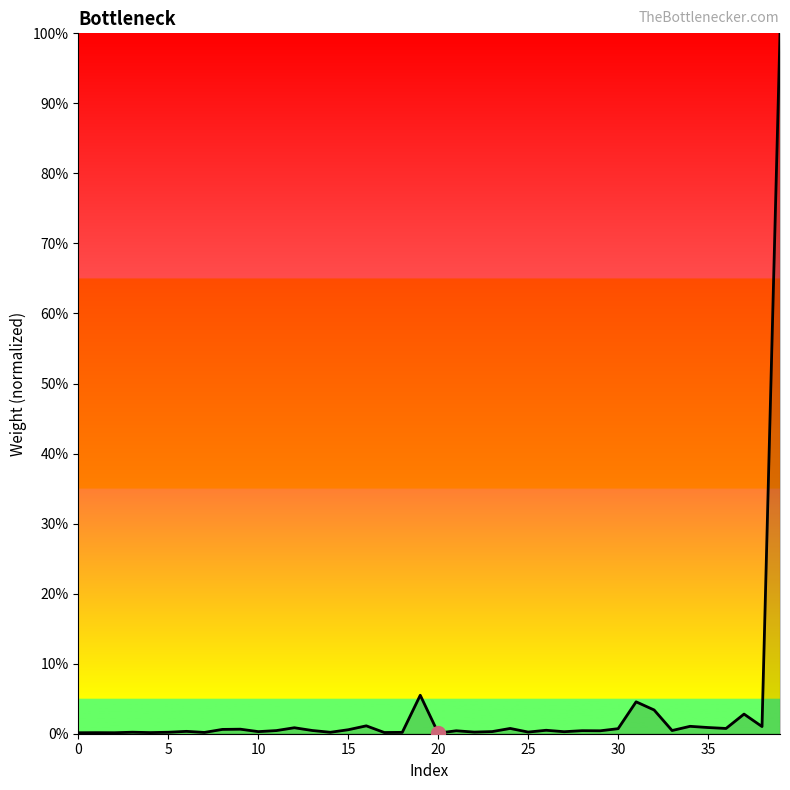

Is this an area chart (filled region under the line)?

Yes